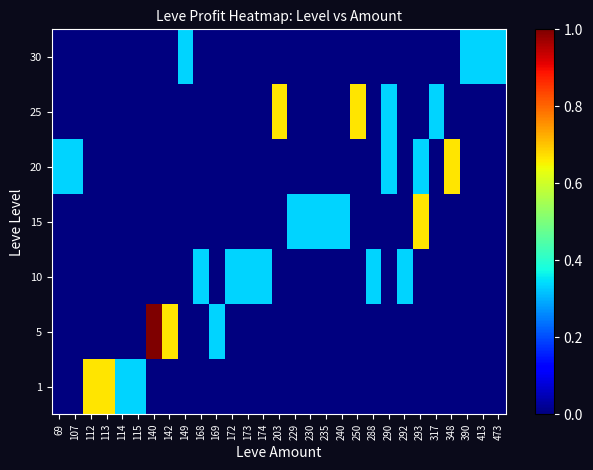

What is the total value across all series at 69?

0.3